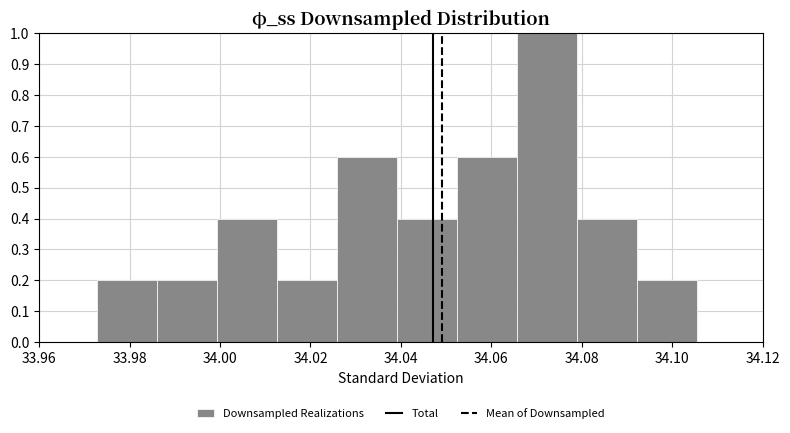

Reading left to right, list every bar in this chart as the range it spans on the x-axis followed by its height. Neither the bar edges nor the heights are printed on the chart, so give them approximately, as read against the axes.

33.972 to 33.986: 0.2
33.986 to 34.000: 0.2
34.000 to 34.012: 0.4
34.012 to 34.026: 0.2
34.026 to 34.040: 0.6
34.040 to 34.052: 0.4
34.052 to 34.066: 0.6
34.066 to 34.078: 1.0
34.078 to 34.092: 0.4
34.092 to 34.106: 0.2